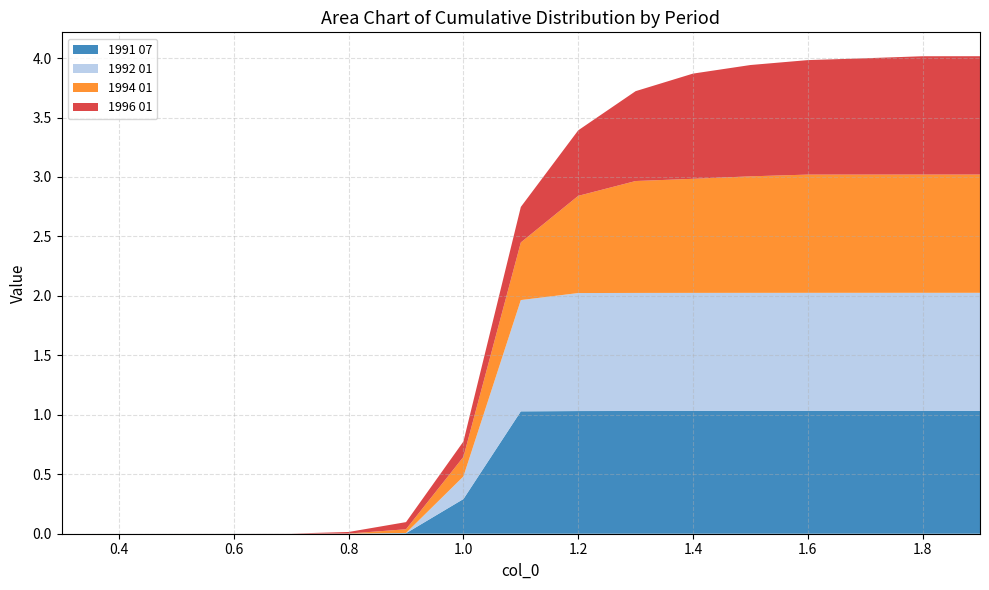

Reading left to right, list all the values displayed in this chart.

1991 07: 0.0	0.0	0.0	0.0	0.0	0.0	0.0	0.3	1.0	1.0	1.0	1.0	1.0	1.0	1.0	1.0	1.0
1992 01: 0.0	0.0	0.0	0.0	0.0	0.0	0.0	0.2	0.9	1.0	1.0	1.0	1.0	1.0	1.0	1.0	1.0
1994 01: 0.0	0.0	0.0	0.0	0.0	0.0	0.0	0.2	0.5	0.8	0.9	1.0	1.0	1.0	1.0	1.0	1.0
1996 01: 0.0	0.0	0.0	0.0	0.0	0.0	0.1	0.1	0.3	0.6	0.8	0.9	0.9	1.0	1.0	1.0	1.0